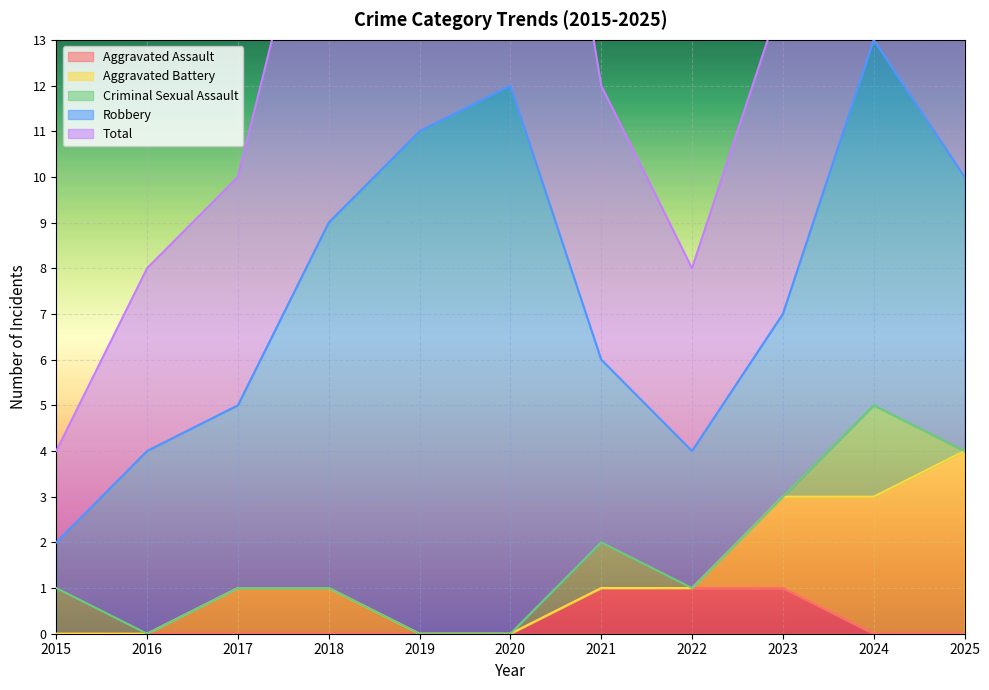

How many values in the Aggravated Battery series exceed 0?

5